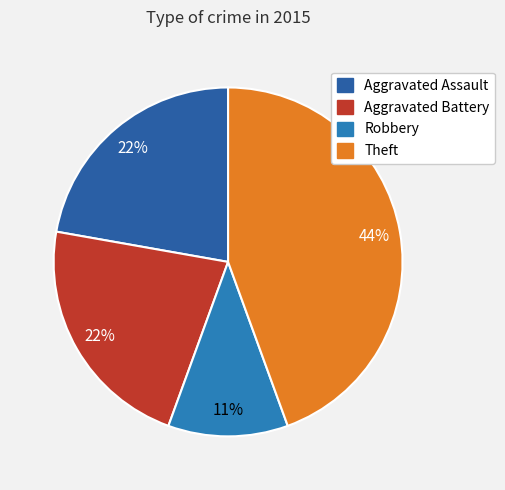

True or false: Aggravated Battery accounts for 22% of the total.

True